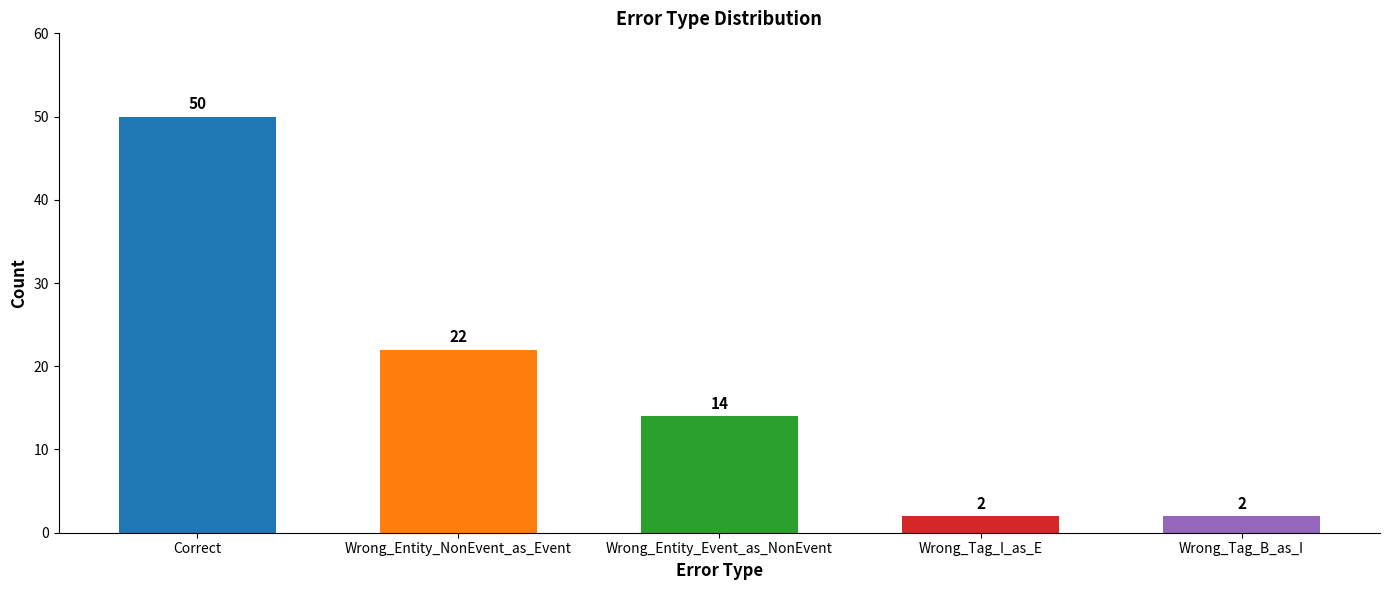

What is the value of the 4th bar from the left?

2